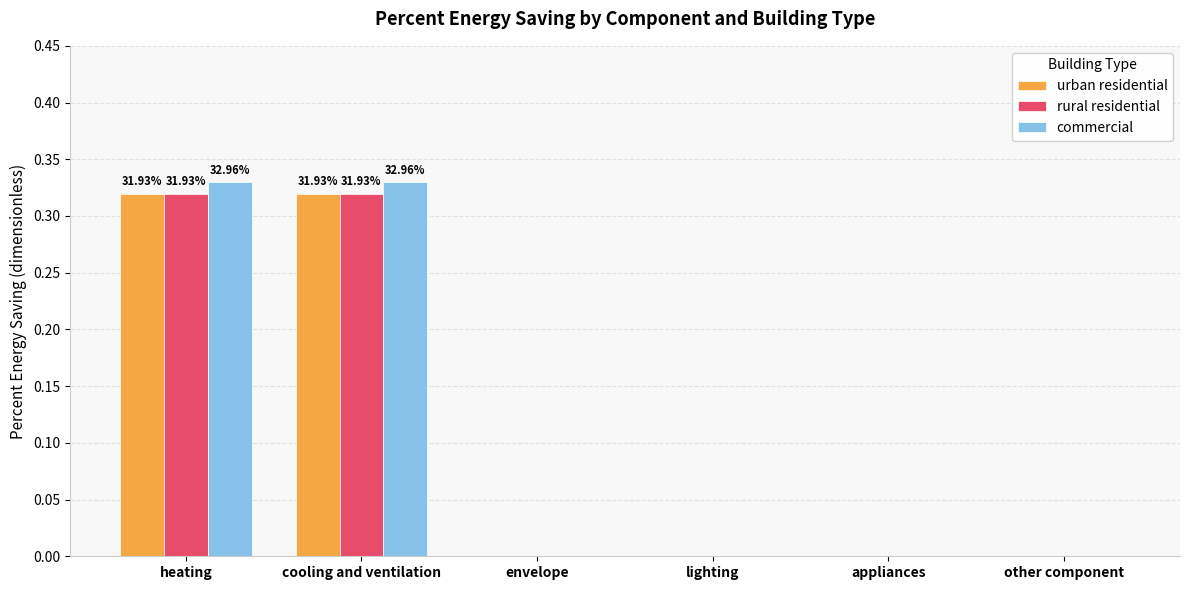

What is the sum of all rural residential values?

0.6